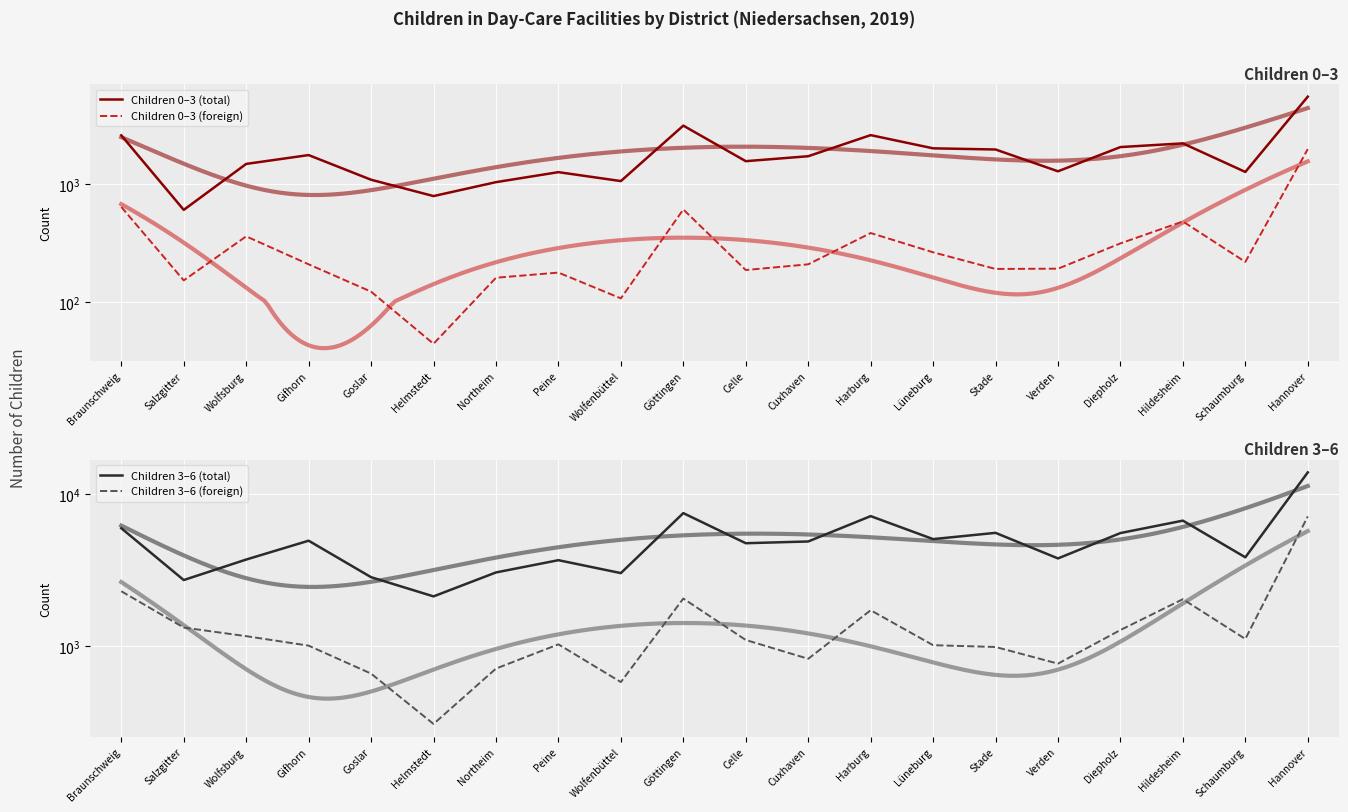

The Children 3–6 (total) series shows 7135 at Harburg. True or false?

True